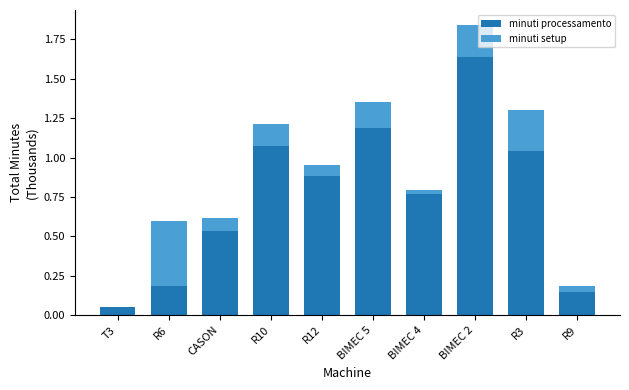

At which category is the sum across all series the highest?

BIMEC 2